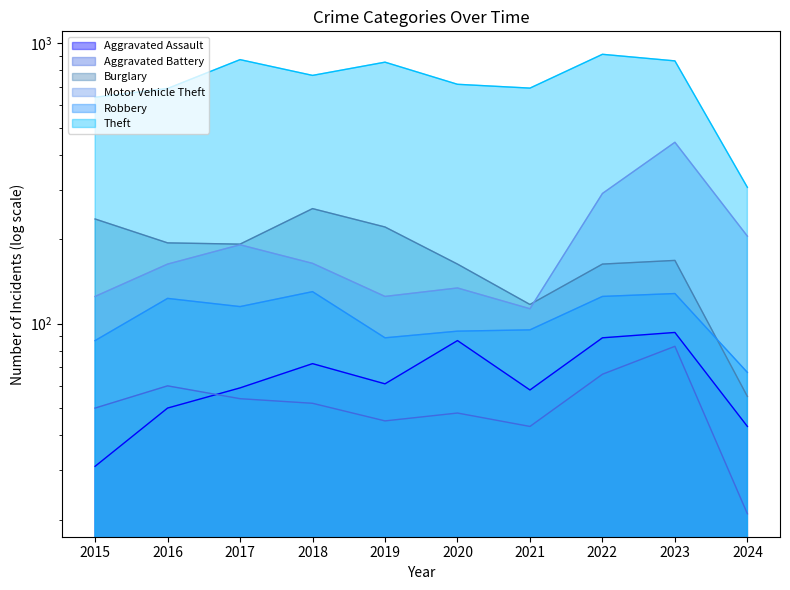

True or false: Motor Vehicle Theft and Burglary intersect in this chart.

True